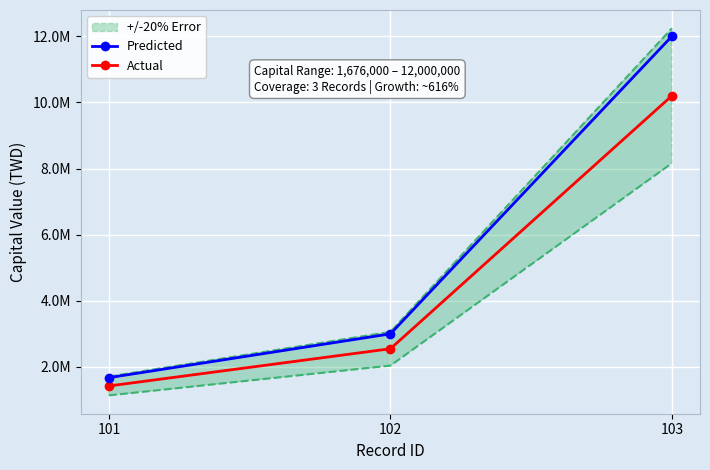

Between 101 and 102, which series saw the biggest shift?

Predicted